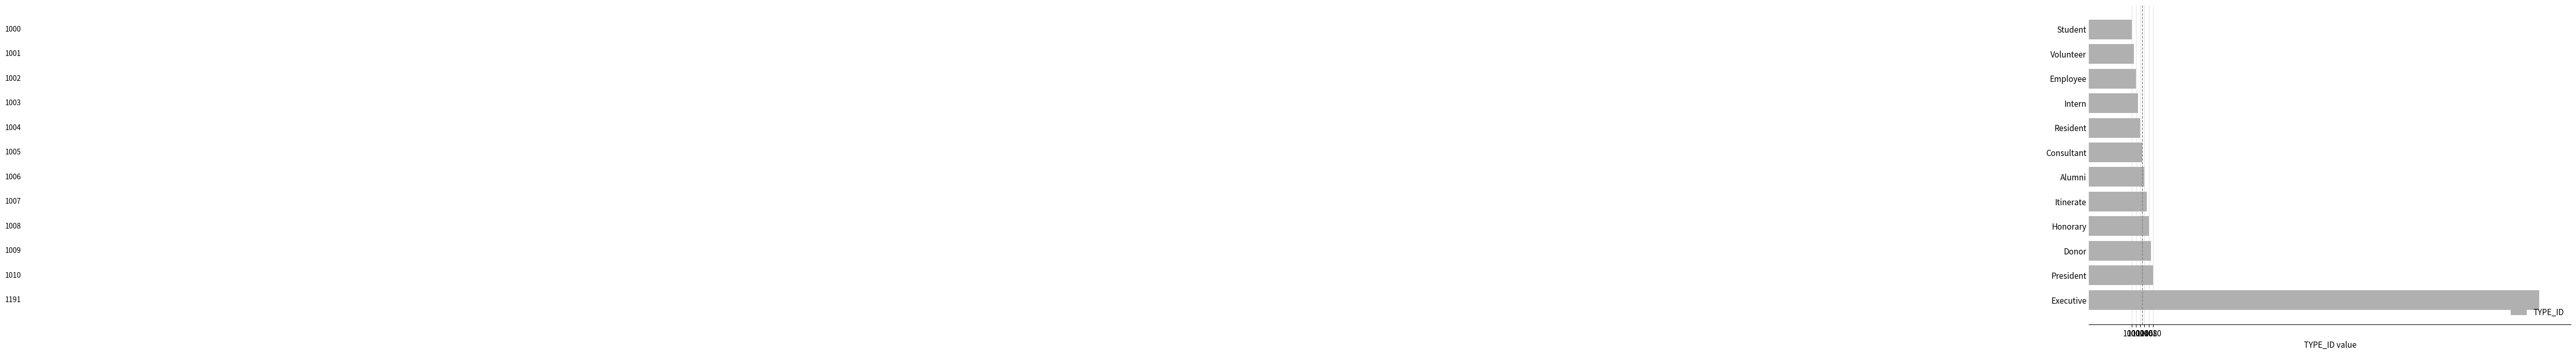

Does the chart contain any negative values?

No